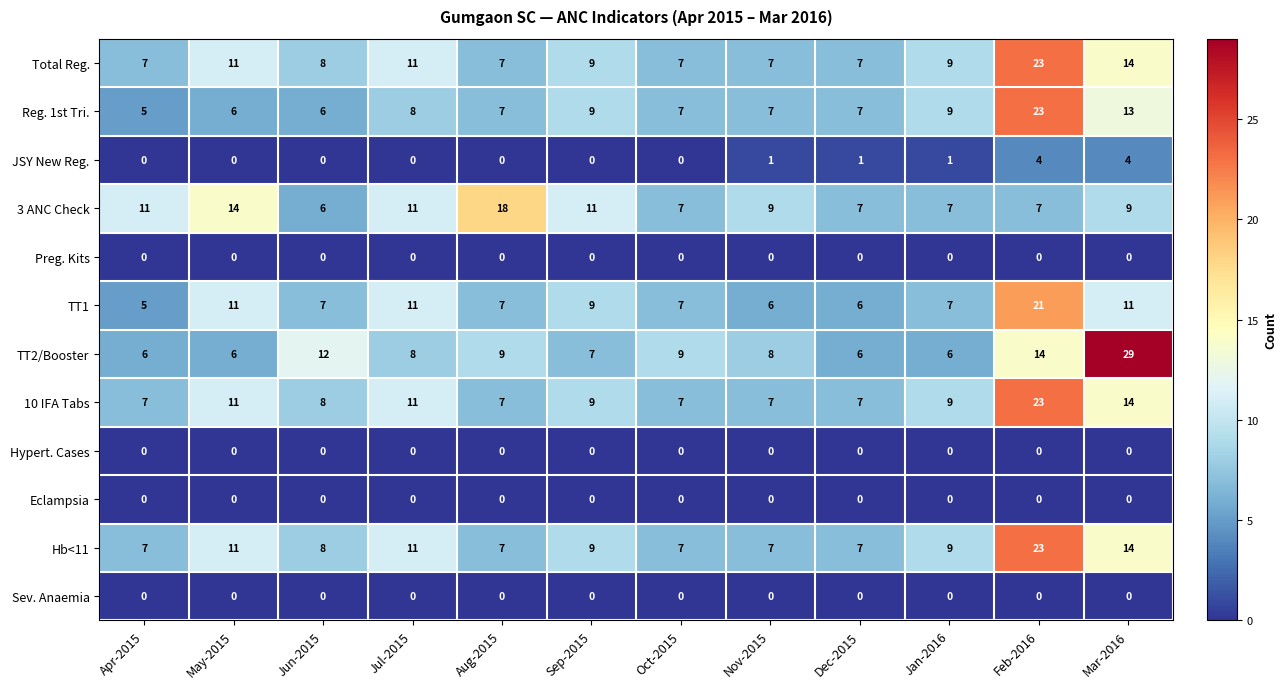

Is it true that JSY New Reg. equals -2 at May-2015?

False